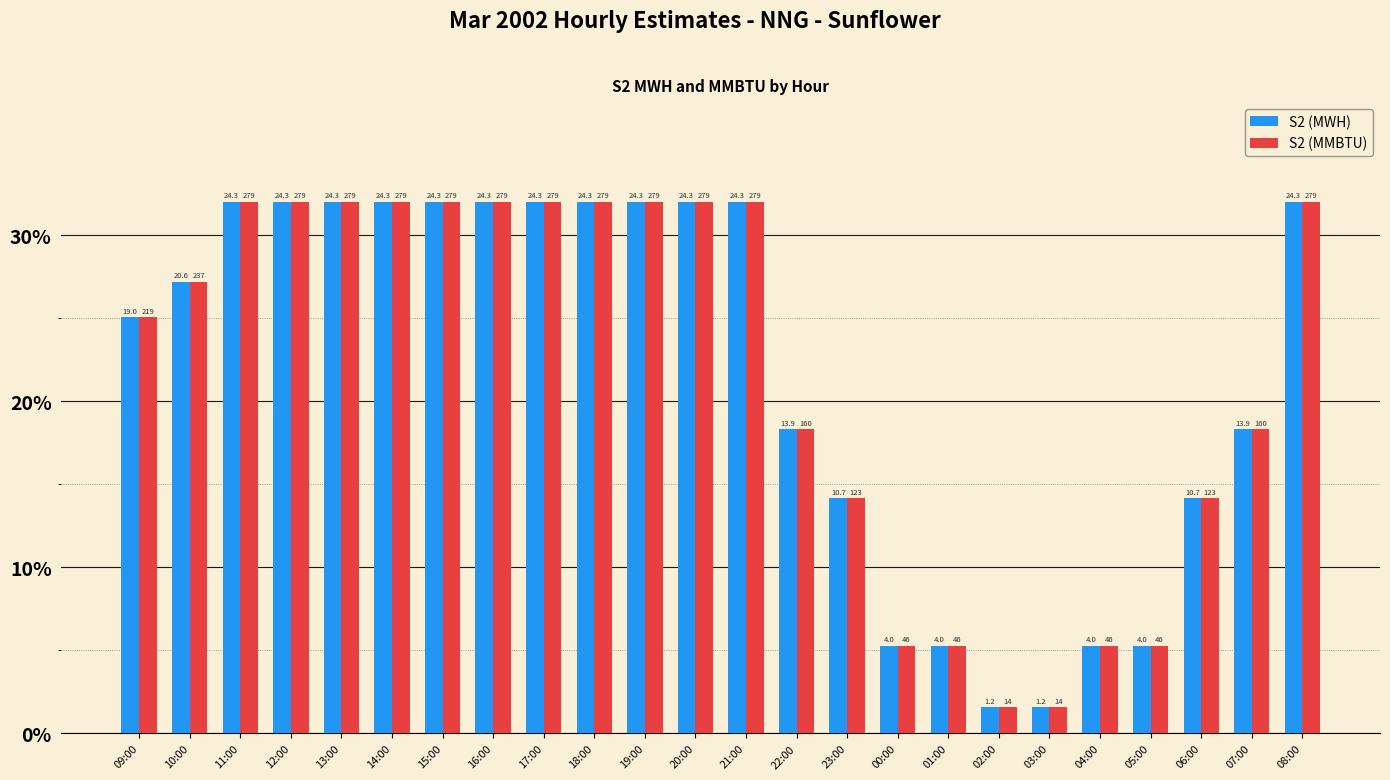

Which series has the largest range (max minus min)?

S2 (MWH)